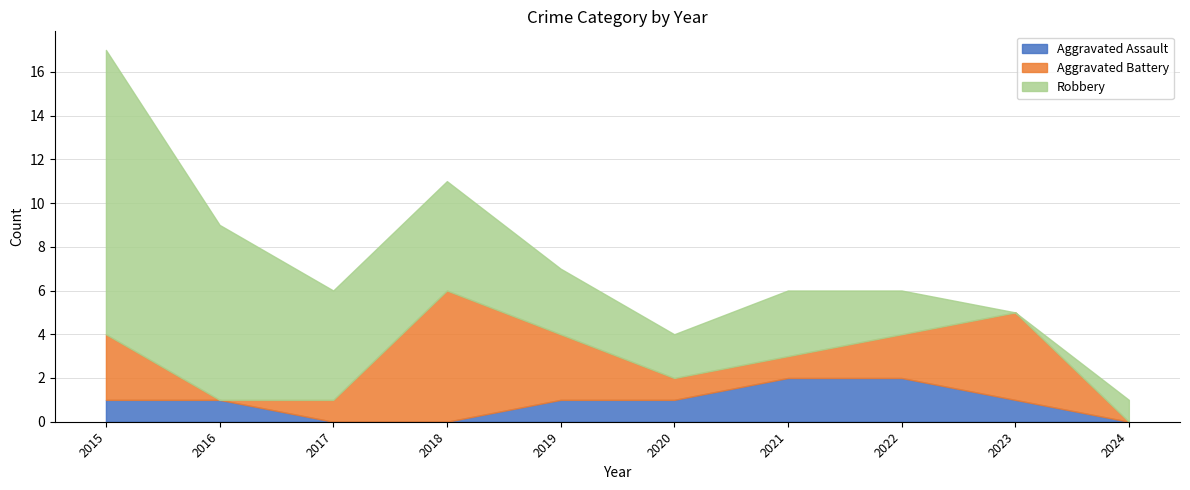

After their last crossing, which series has the higher values: Robbery or Aggravated Assault?

Robbery